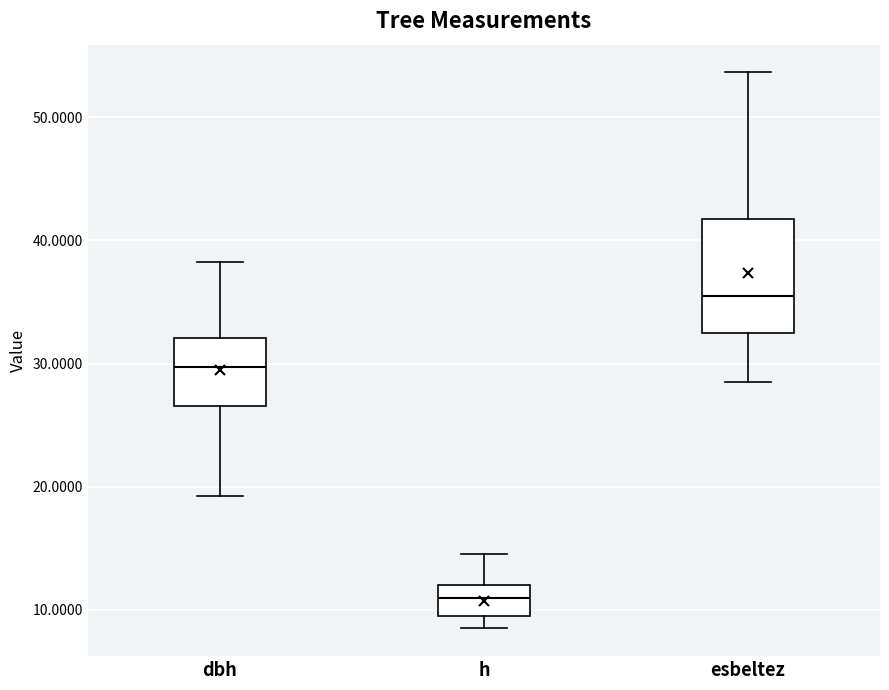

Reading left to right, read every box against the y-axis: the position of its median line, the range the box covers, and the ends of its whiskers. The values are not printed on the chart, so give them approximately, as read against the axis.

dbh: median 30, box 27 to 32, whiskers 19 to 38
h: median 11, box 10 to 12, whiskers 9 to 15
esbeltez: median 35, box 32 to 42, whiskers 29 to 54